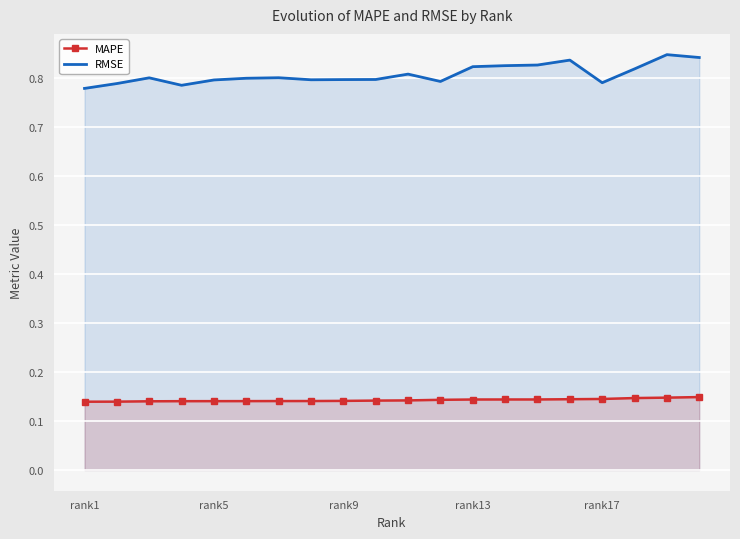

What are all the series names shown in the legend?

MAPE, RMSE